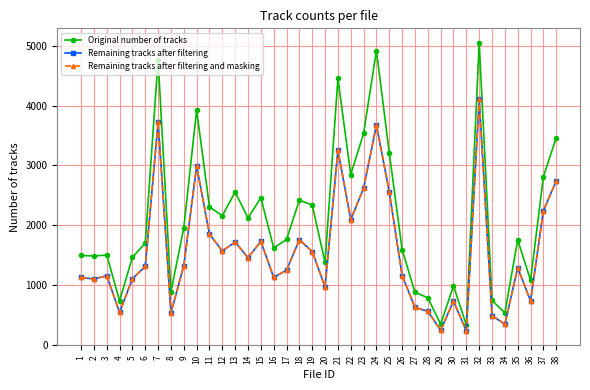

Does the chart have visible grid lines?

Yes